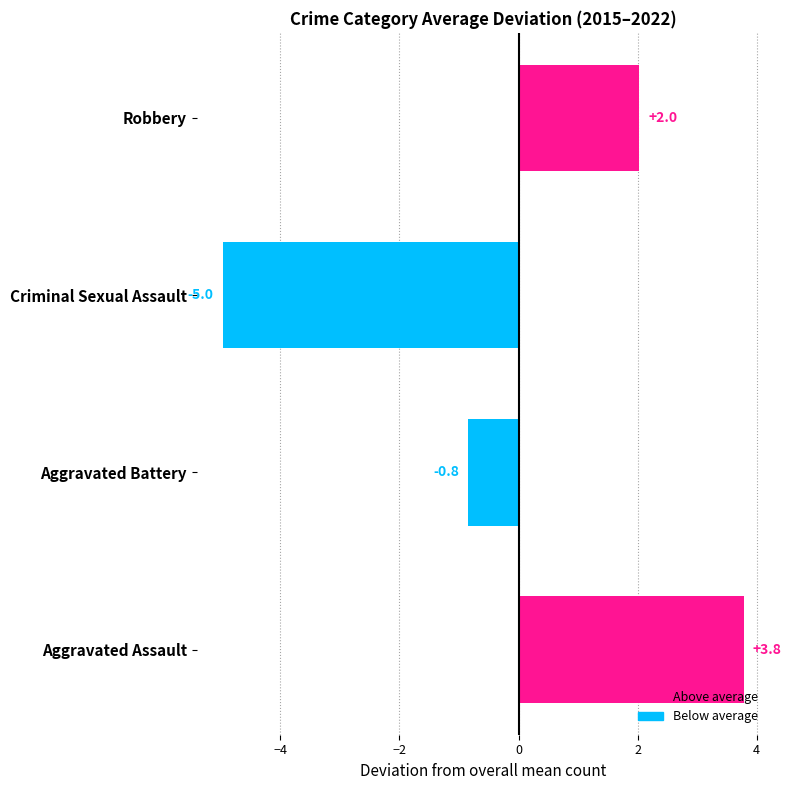

How many distinct data groups are displayed?

1